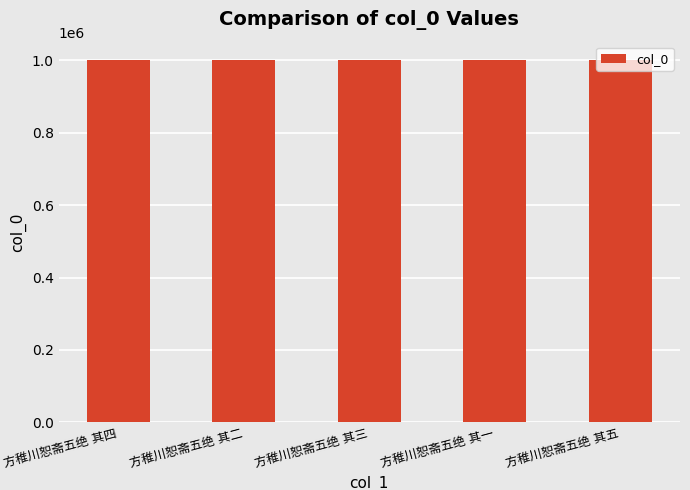

What is the sum of all values?

5008945